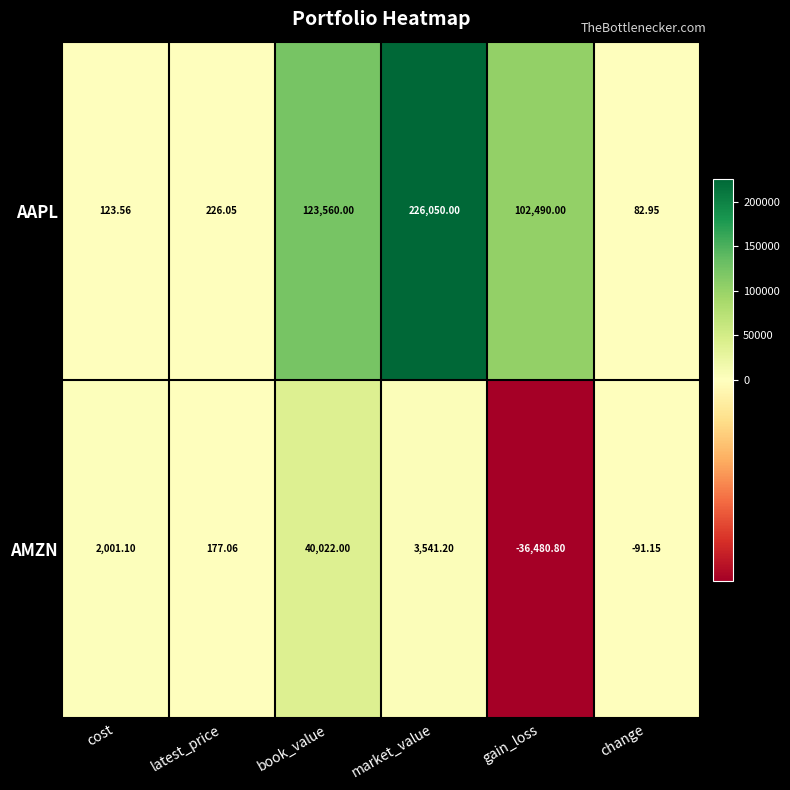

Which label corresponds to the smallest value in the chart?

gain_loss